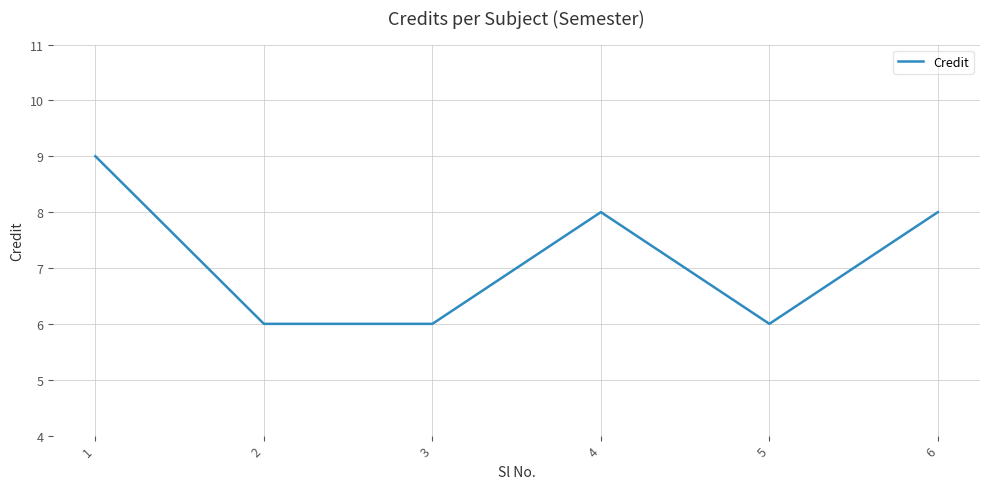

Count the values in the range 6 to 8.

5